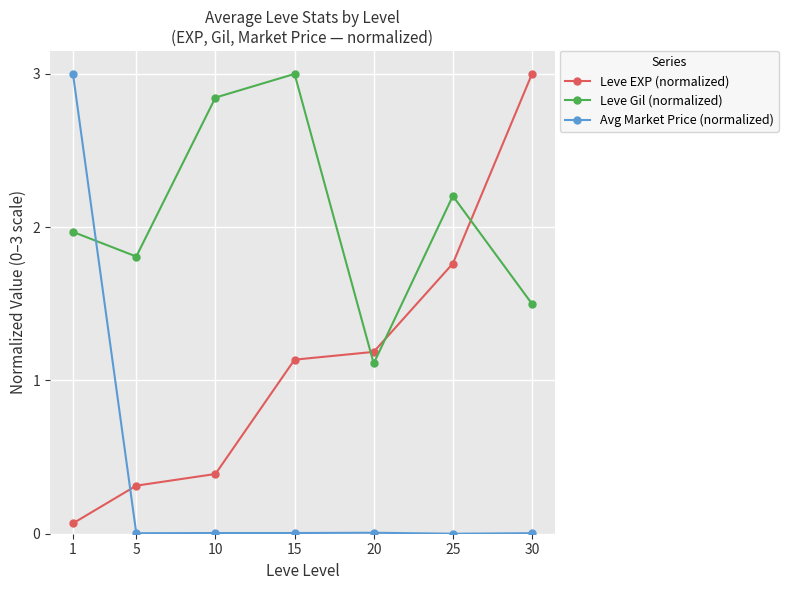

True or false: Leve Gil (normalized) has a value of 2.2 at 25.

True